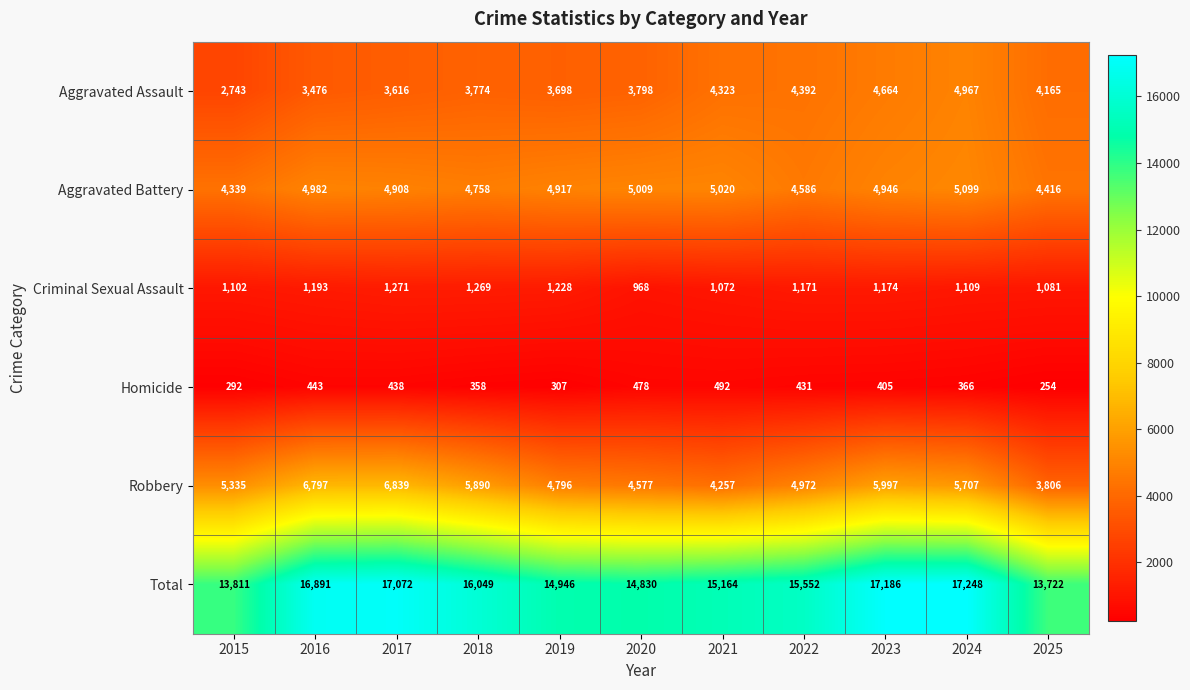

What is the difference between the maximum and minimum values in the Aggravated Battery series?

760